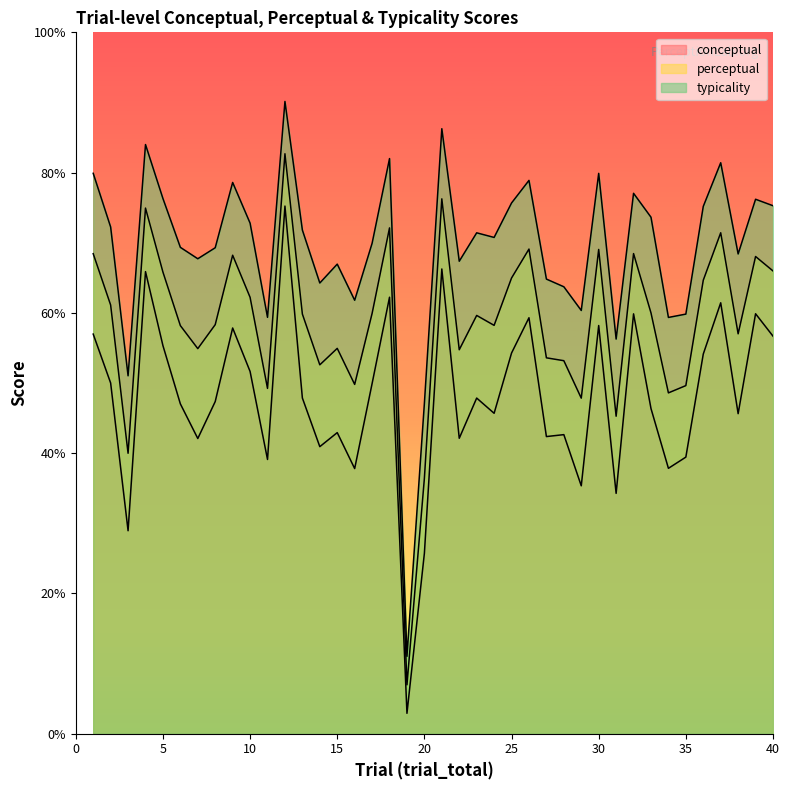

How many values in the typicality series exceed 71?

20